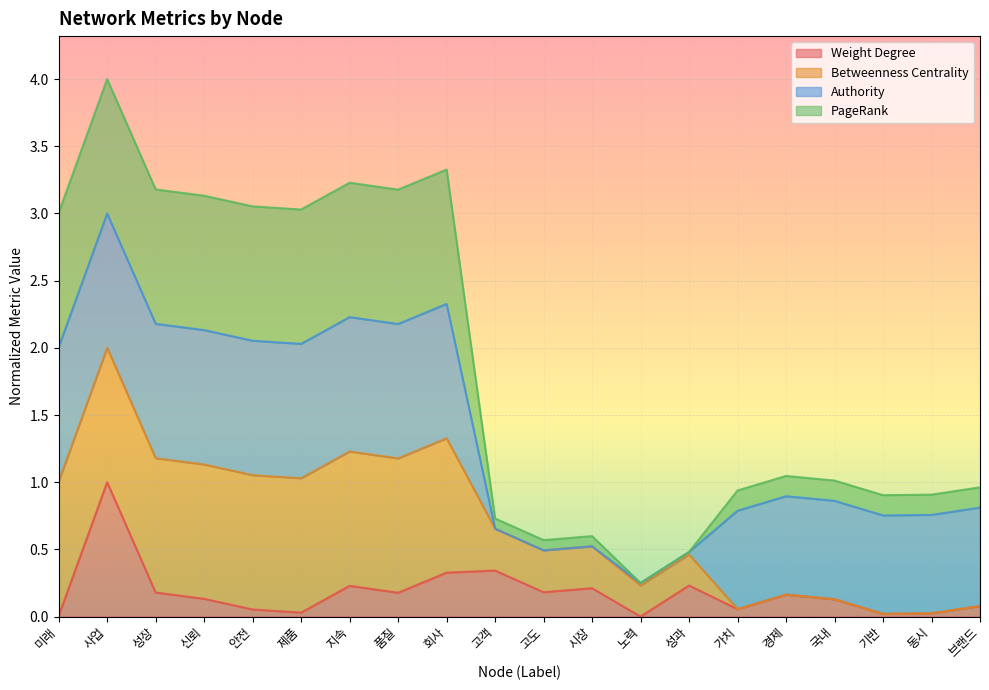

At which category is the sum across all series the highest?

사업